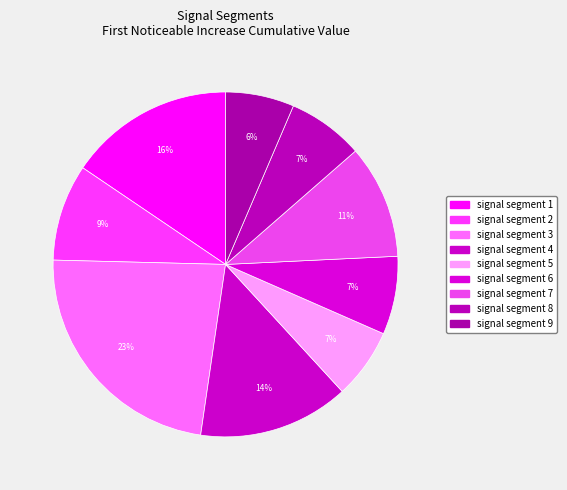

Rank the categories by value from lowest to highest.

signal segment 9, signal segment 5, signal segment 8, signal segment 6, signal segment 2, signal segment 7, signal segment 4, signal segment 1, signal segment 3